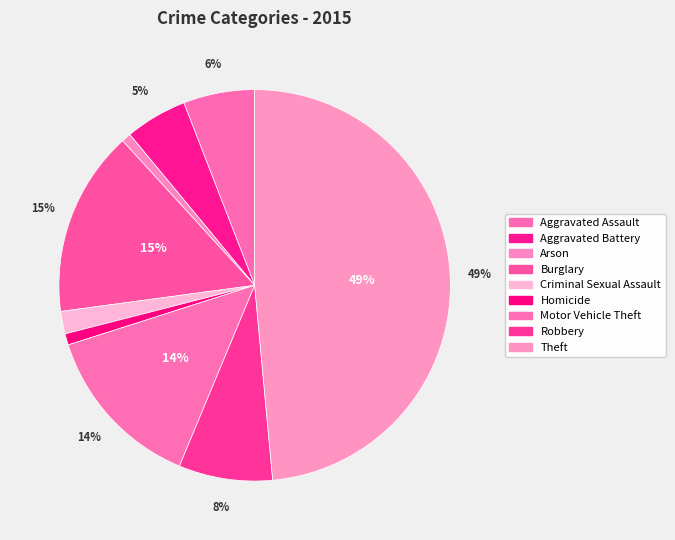

Is Robbery the majority of the pie?

No